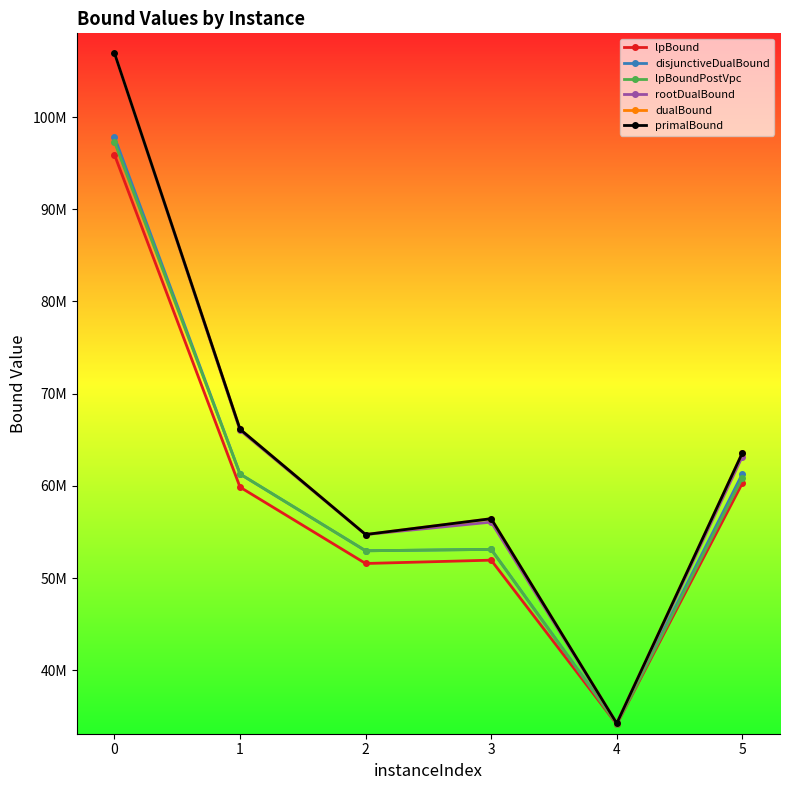

What is the difference between the dualBound values at 5 and 0?

43376823.4